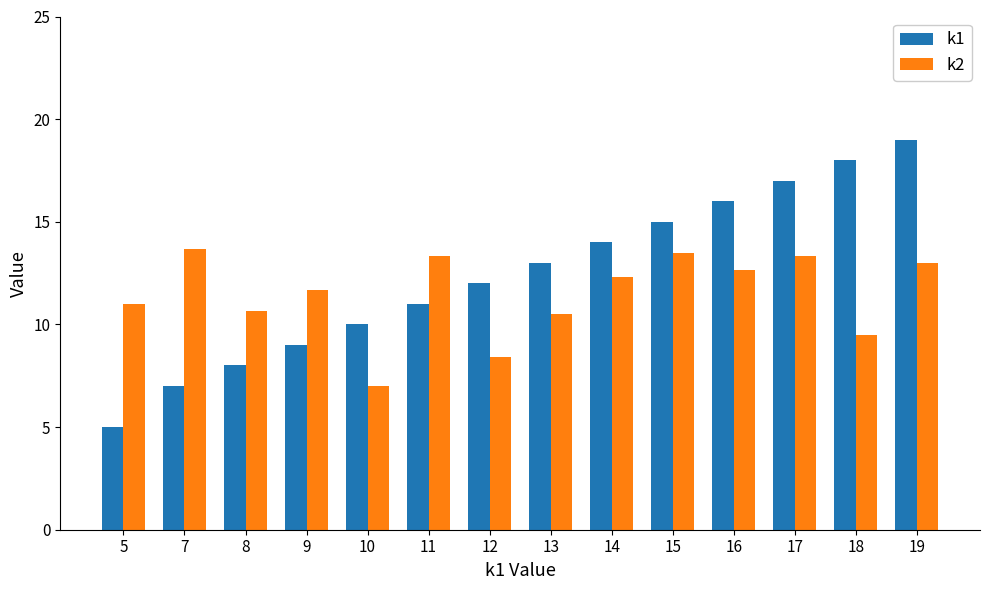

What is the difference between the highest and lowest values at 11?

2.3